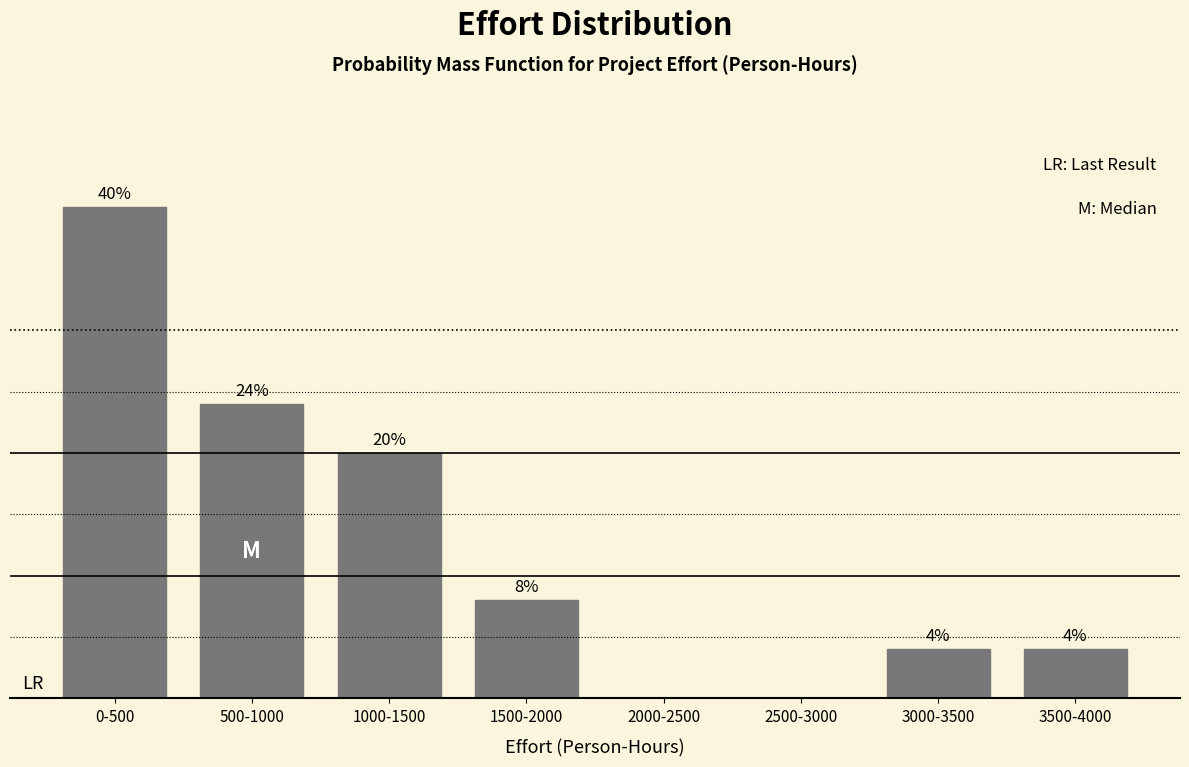

Which has a higher value, 3500-4000 or 500-1000?

500-1000